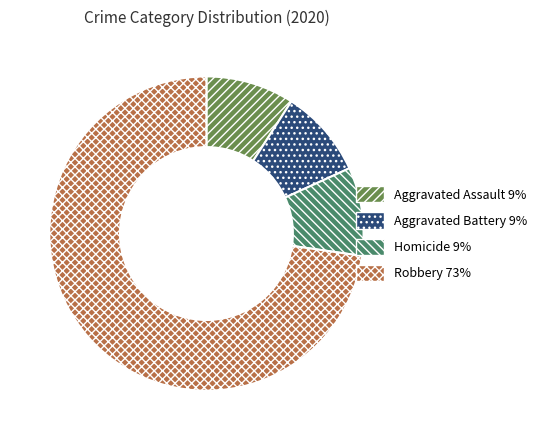

How many slices are in this pie chart?

4